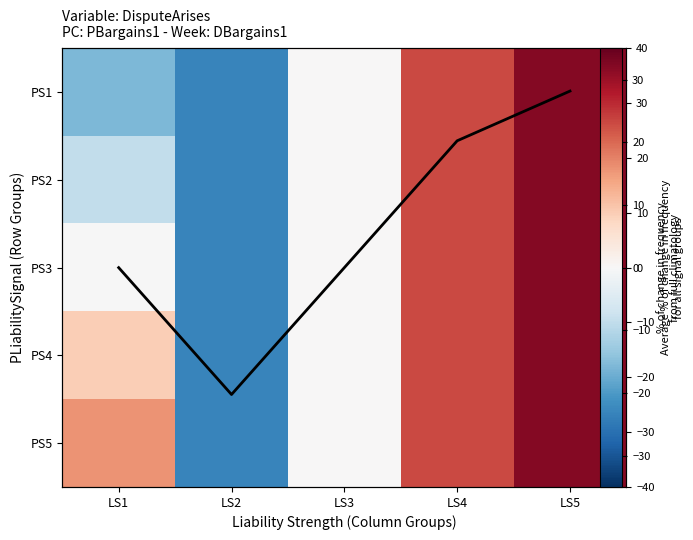

Which series has the largest total across all categories?

PS5